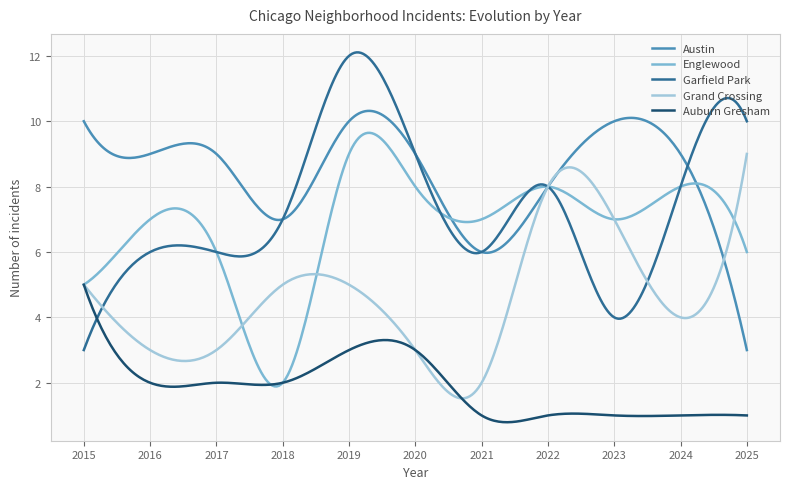

Which series has the largest range (max minus min)?

Garfield Park